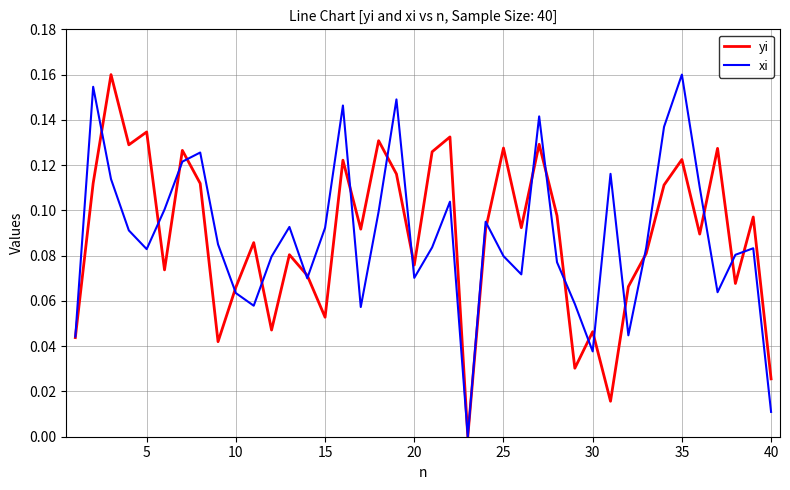

What is the difference between the second highest and second lowest values in the yi series?

0.1